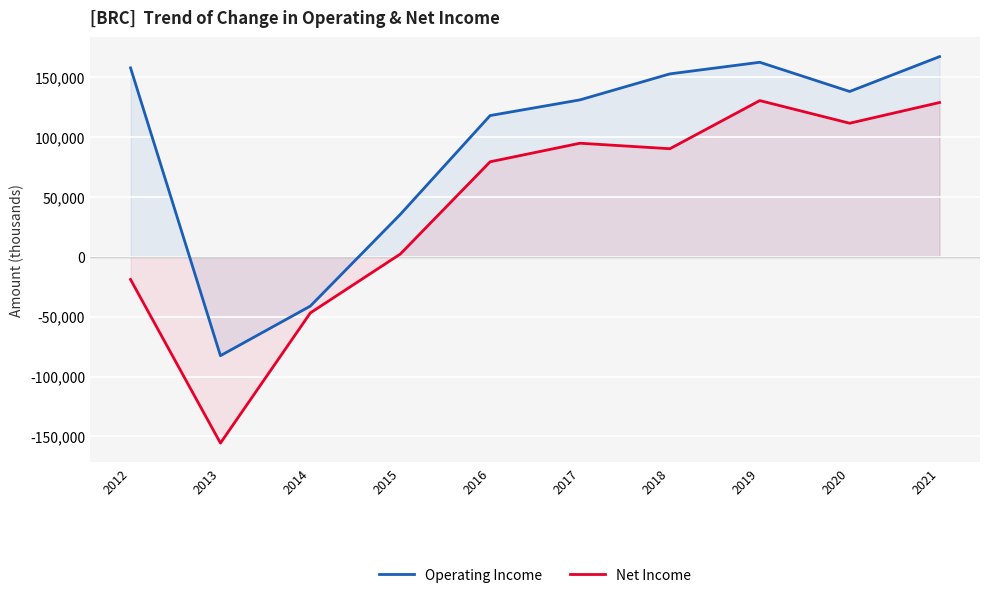

How many data points in Net Income are above 90200?

4